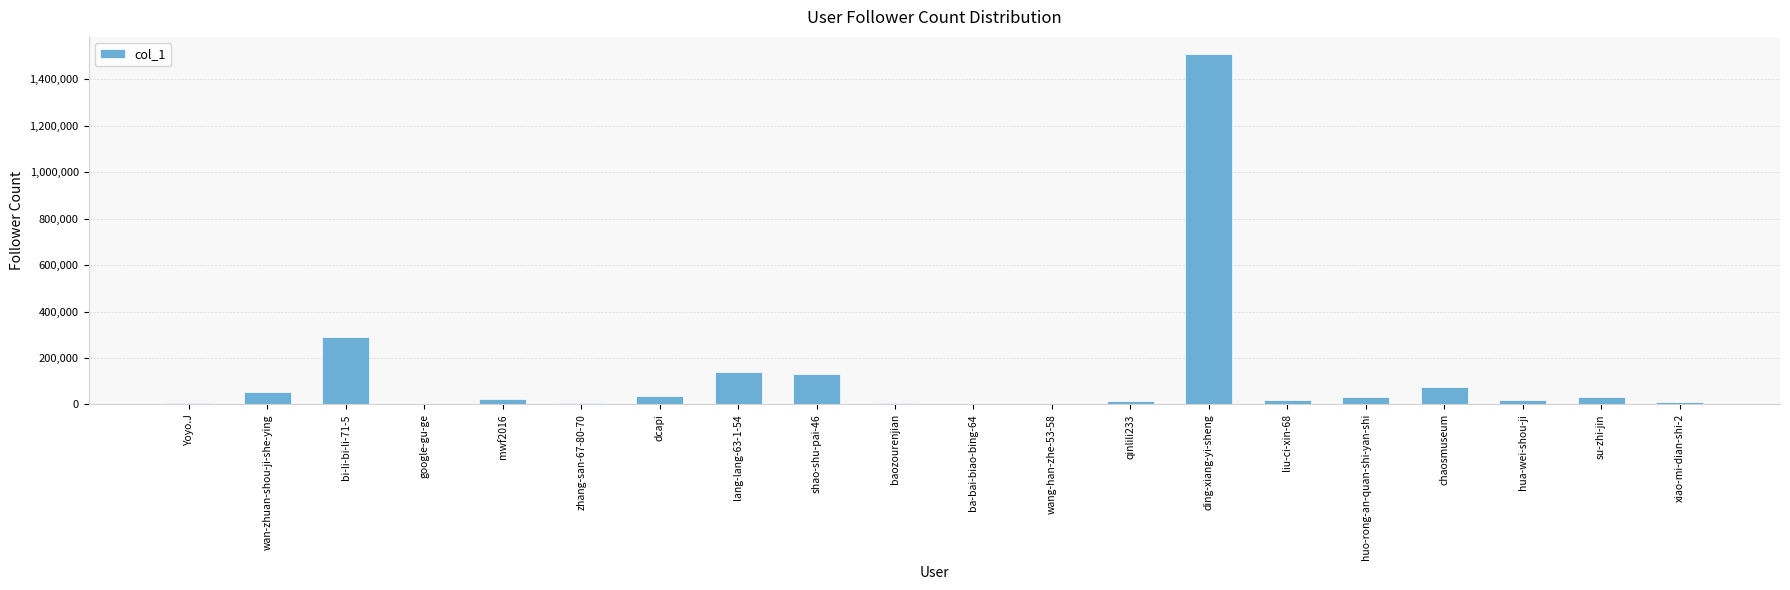

At which label is the value closest to 753710?

bi-li-bi-li-71-5